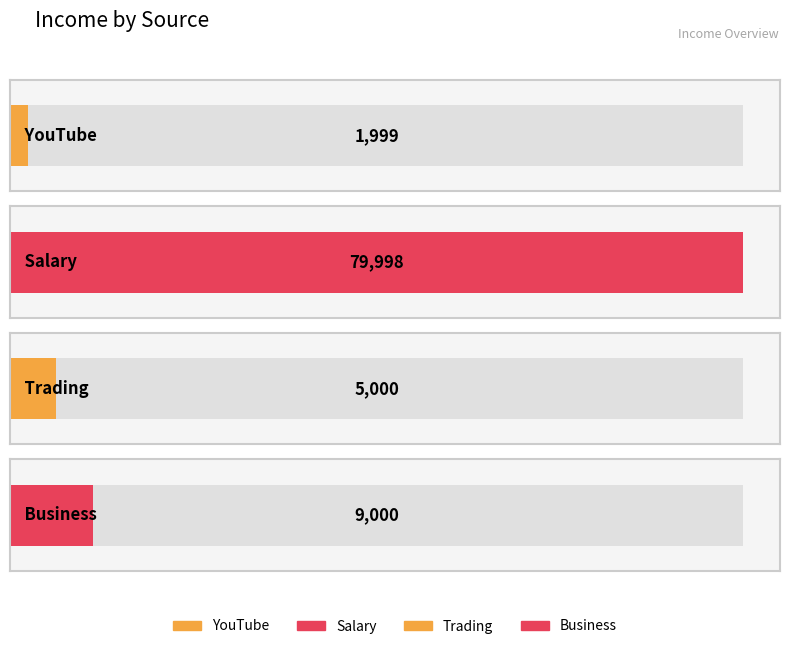

Where does the data first go above 9000?

Salary